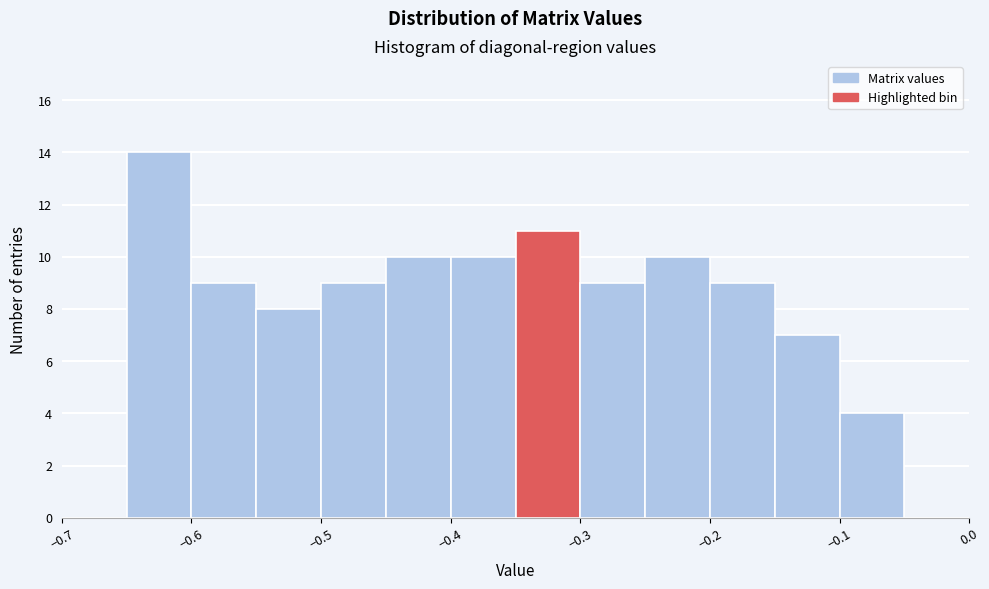

Which range on the x-axis has the tallest bar?

-0.65 to -0.60